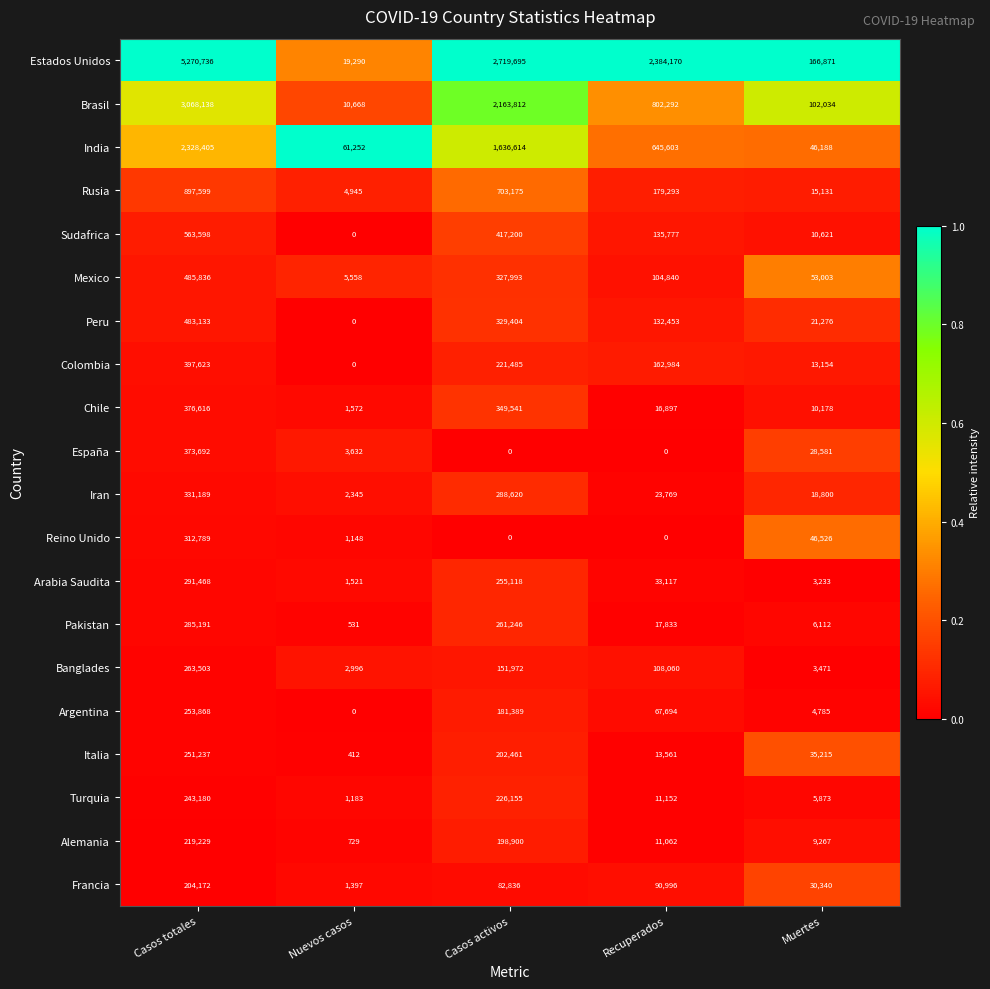

At which category does the chart reach its peak across all series?

Casos totales